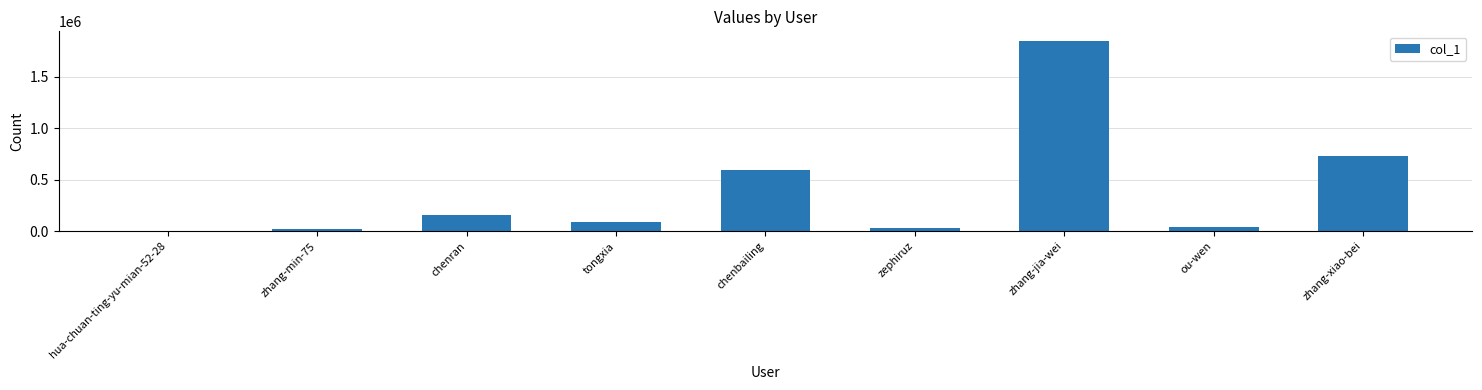

At which category does the chart reach its peak across all series?

zhang-jia-wei